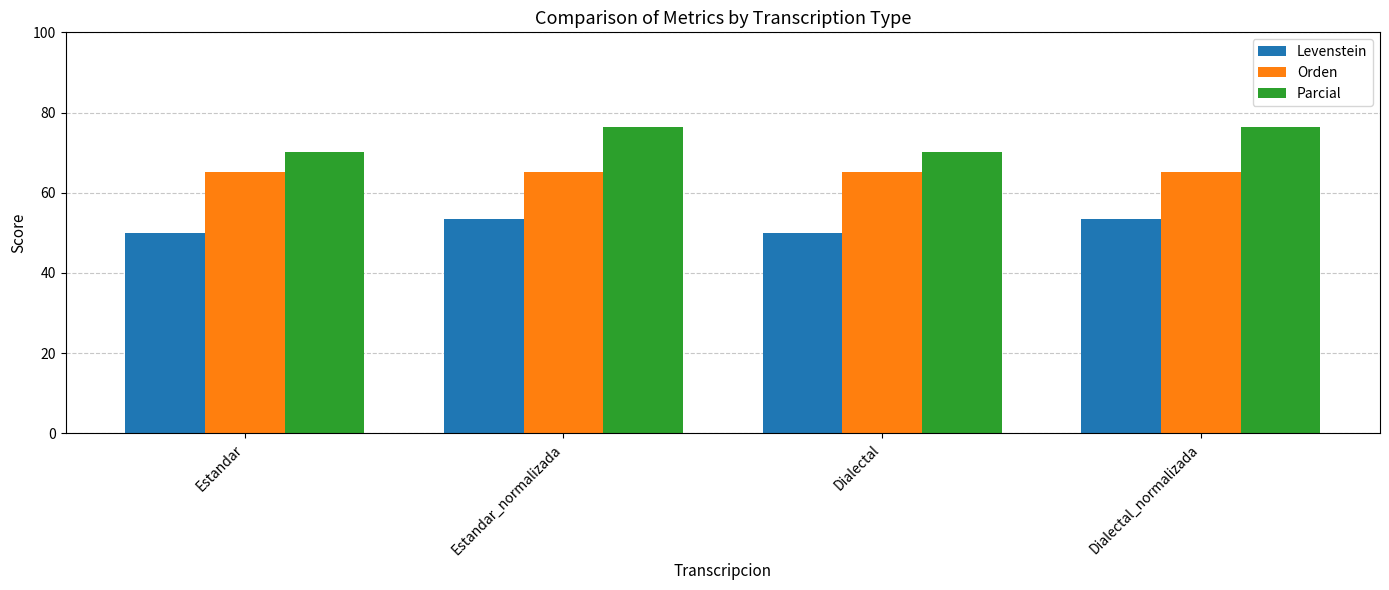

Reading left to right, what are all the values shown in this chart?

Levenstein: Estandar=50.0	Estandar_normalizada=53.6	Dialectal=50.0	Dialectal_normalizada=53.6
Orden: Estandar=65.2	Estandar_normalizada=65.2	Dialectal=65.2	Dialectal_normalizada=65.2
Parcial: Estandar=70.3	Estandar_normalizada=76.5	Dialectal=70.3	Dialectal_normalizada=76.5